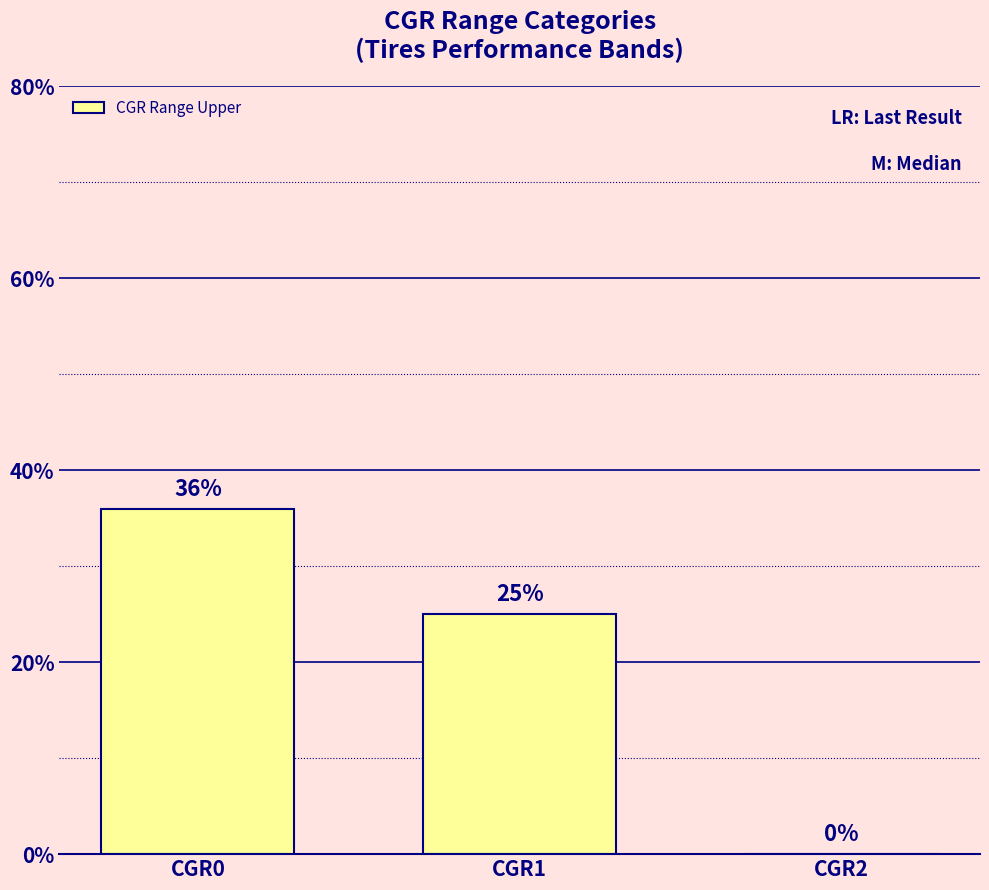

At which category does the chart reach its peak across all series?

CGR0